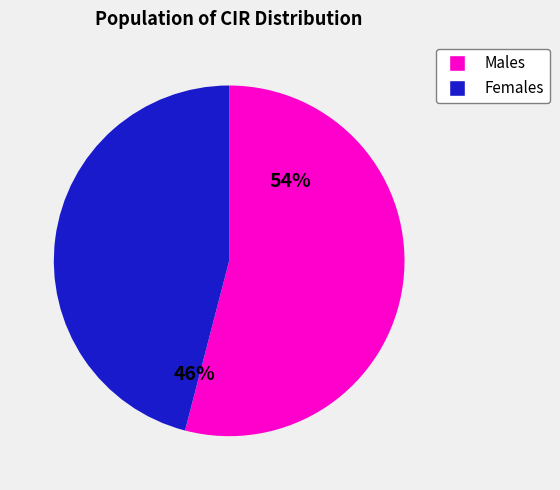

Which category has the biggest portion of the pie?

Males